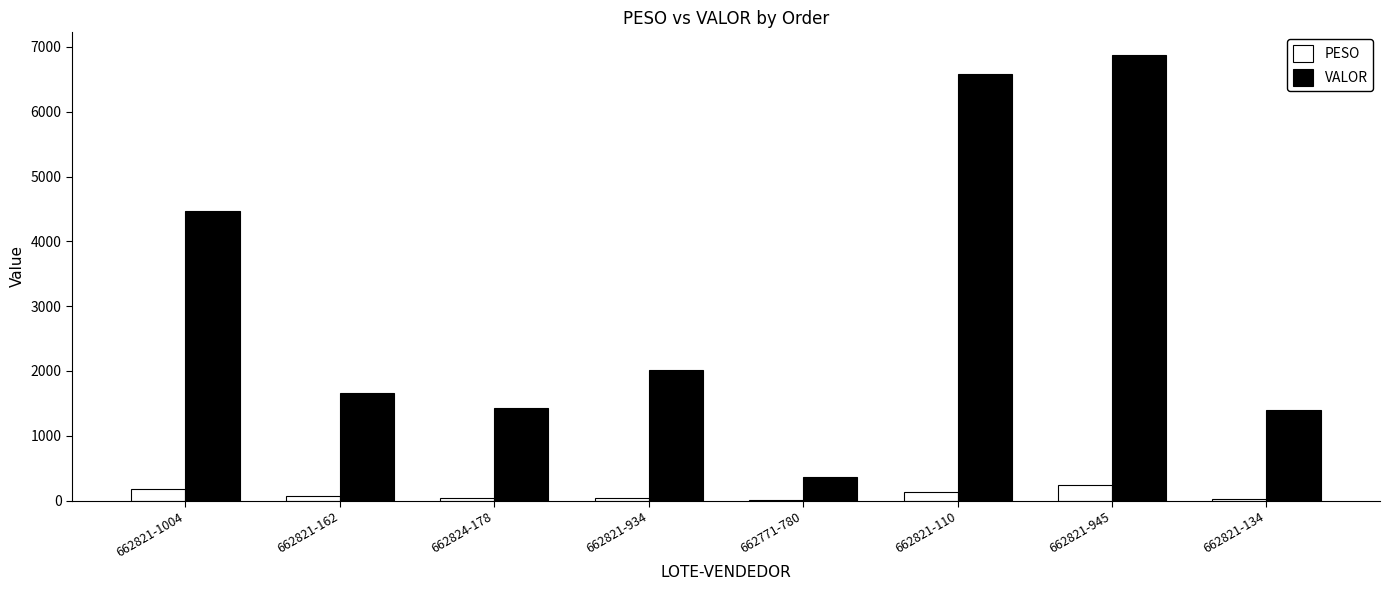

Is the value of PESO at 662824-178 greater than the value of VALOR at 662771-780?

No